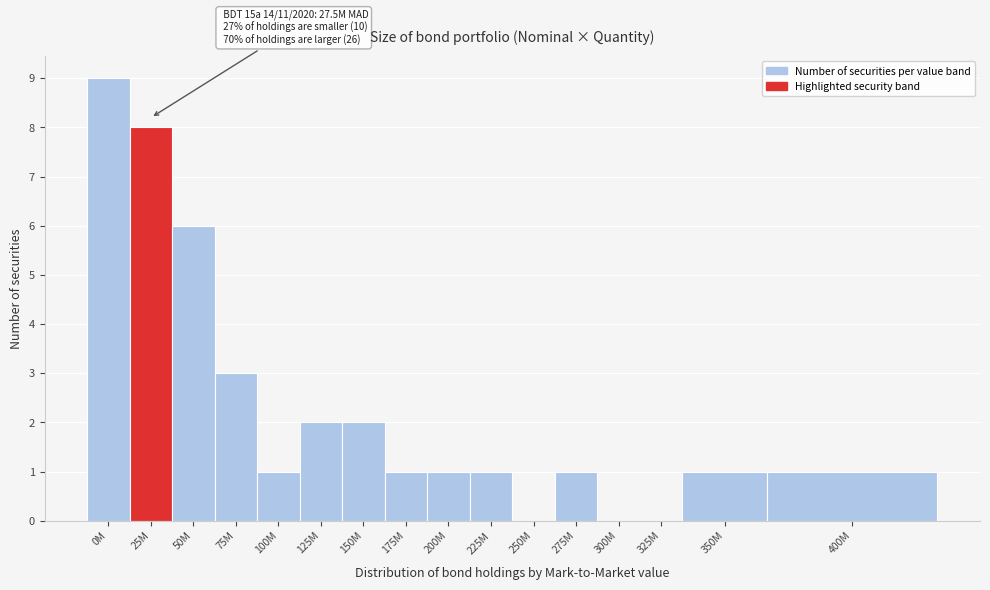

Reading left to right, what are all the values shown in this chart?

0M=9	25M=8	50M=6	75M=3	100M=1	125M=2	150M=2	175M=1	200M=1	225M=1	250M=0	275M=1	300M=0	325M=0	350M=1	400M=1